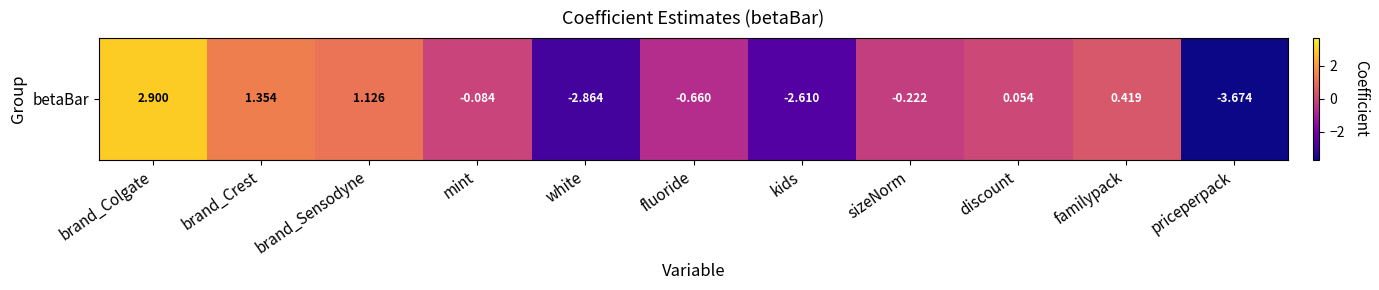

Rank the categories by value from highest to lowest.

brand_Colgate, brand_Crest, brand_Sensodyne, familypack, discount, mint, sizeNorm, fluoride, kids, white, priceperpack